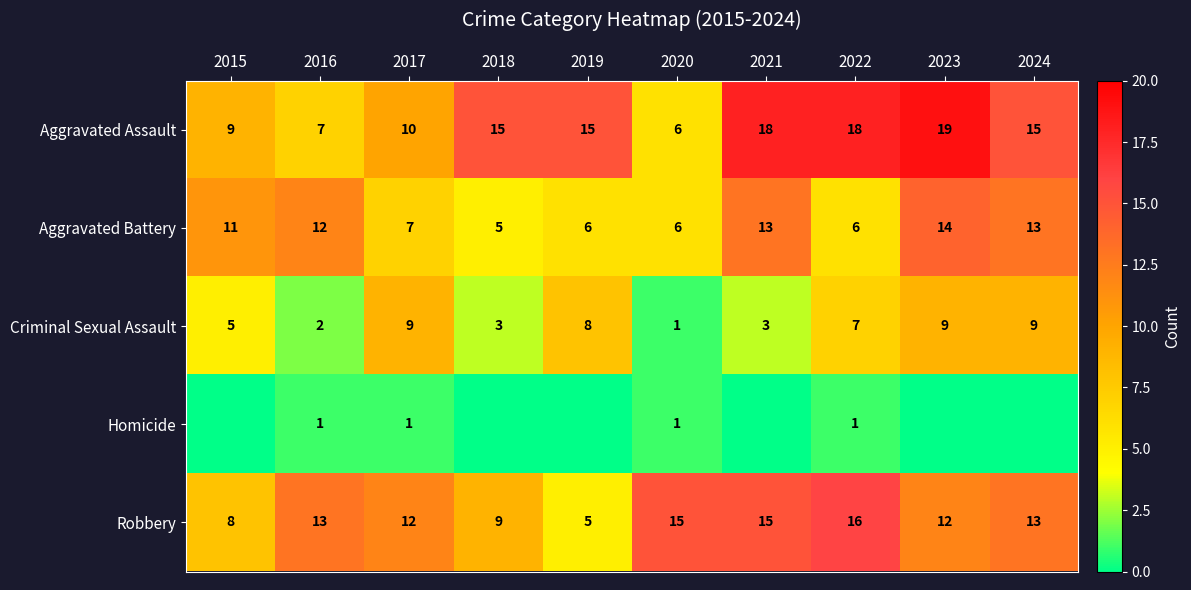

At which label is Aggravated Assault closest to 12?

2017